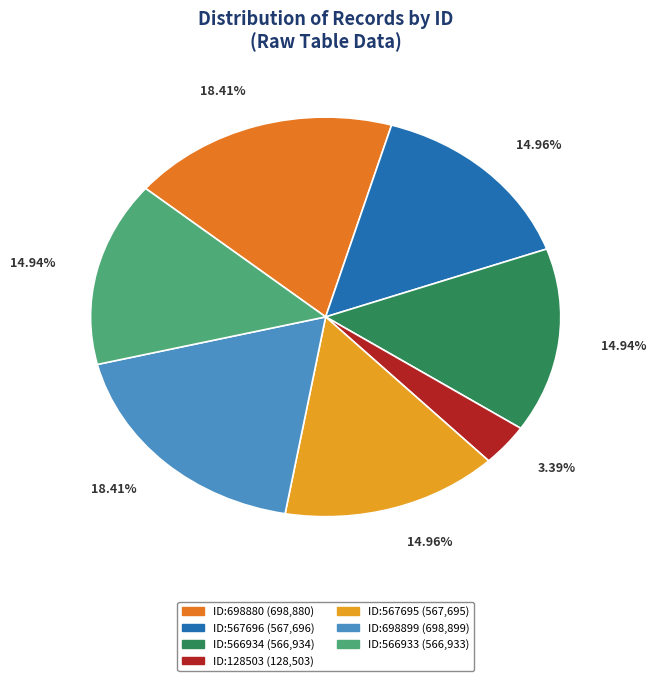

How many slices are in this pie chart?

7